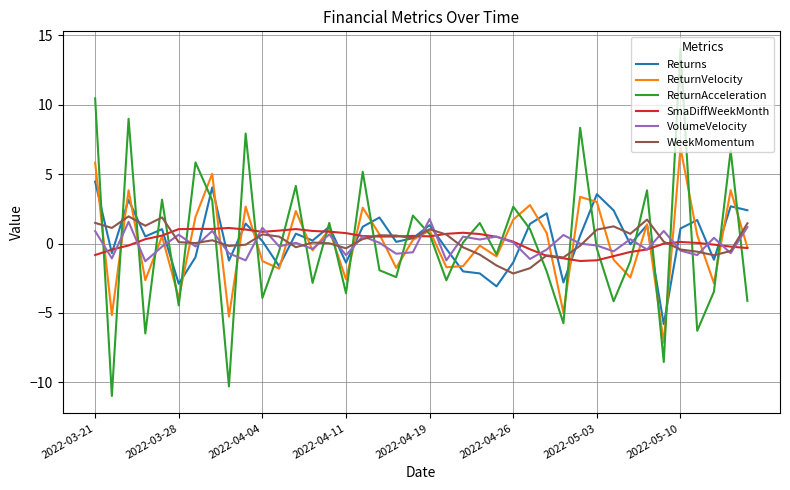

What is the minimum value shown in the chart?

-11.0